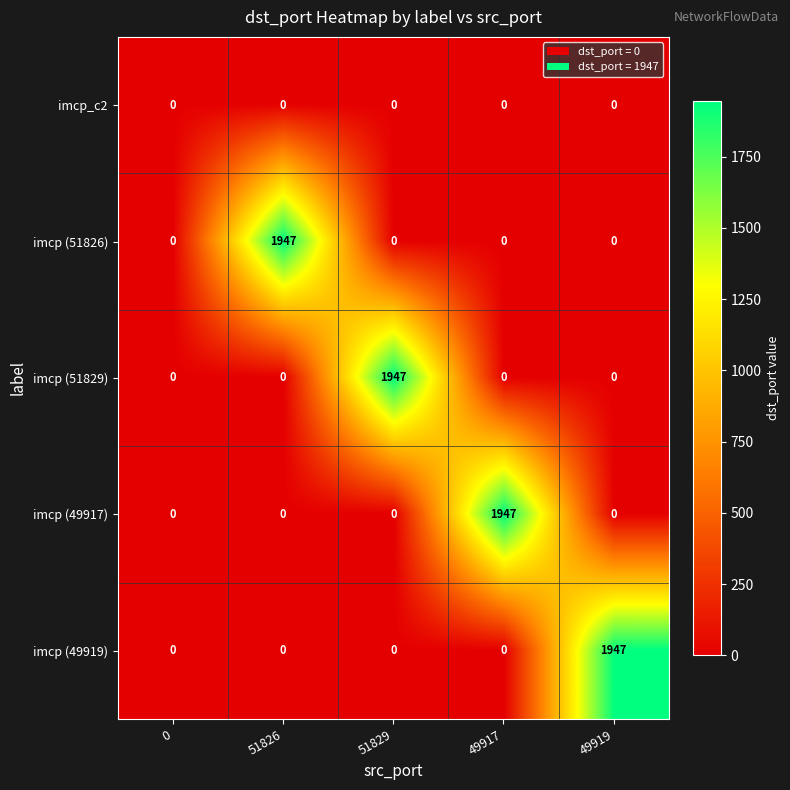

What is the total value across all series at 51826?

1947